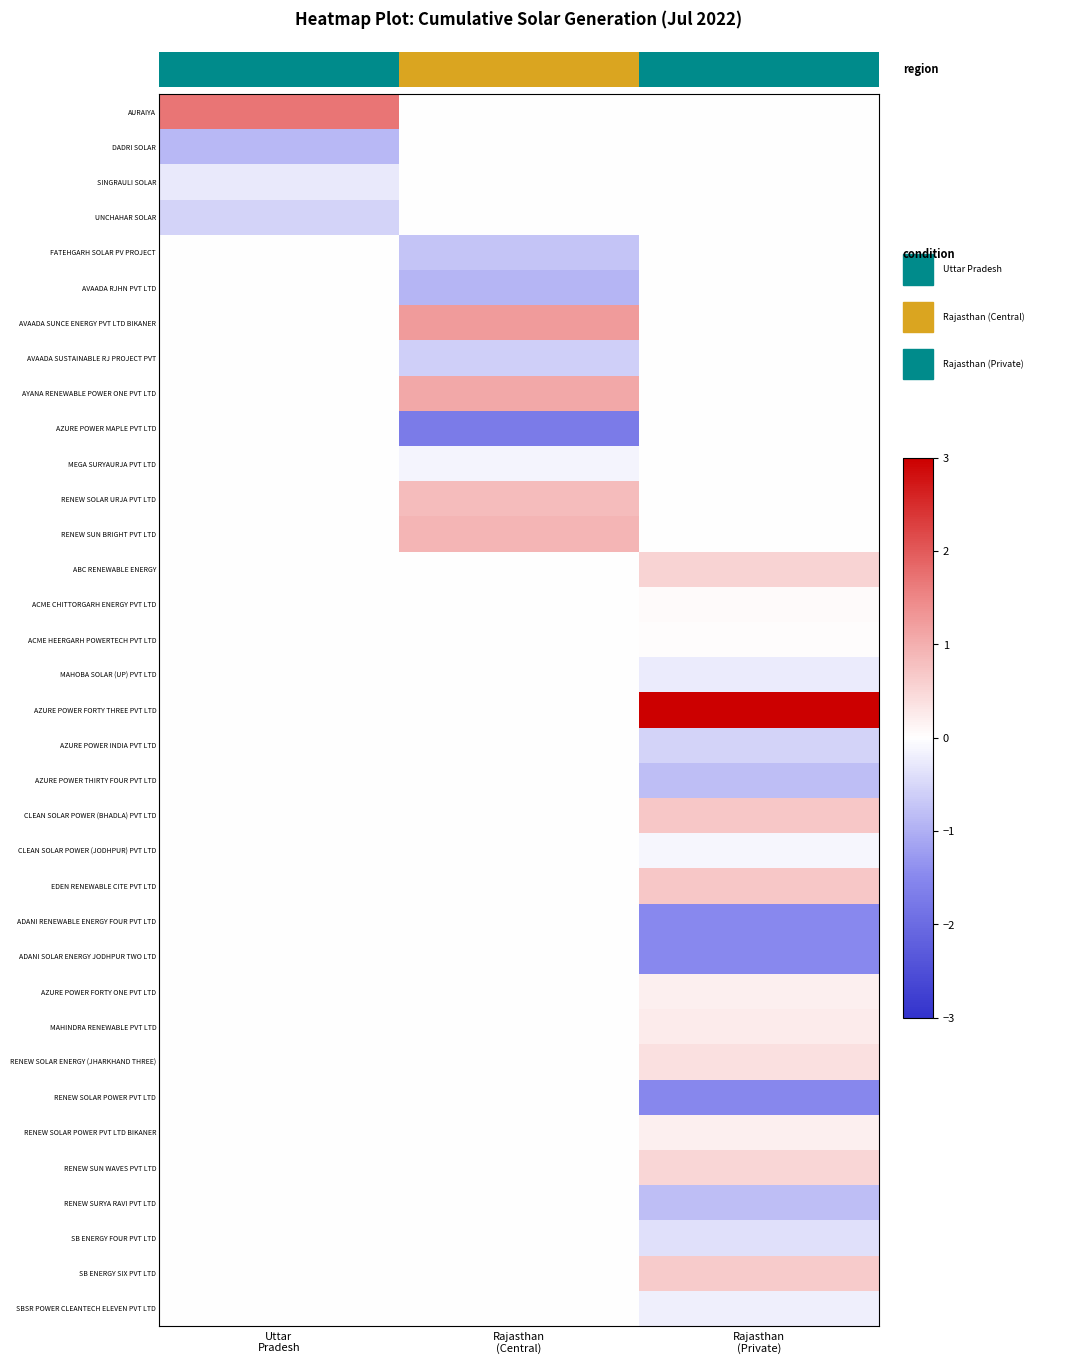

Reading left to right, what are all the values shown in this chart?

row_0: Uttar
Pradesh=1.7	Rajasthan
(Central)=0.0	Rajasthan
(Private)=0.0
row_1: Uttar
Pradesh=-0.9	Rajasthan
(Central)=0.0	Rajasthan
(Private)=0.0
row_2: Uttar
Pradesh=-0.3	Rajasthan
(Central)=0.0	Rajasthan
(Private)=0.0
row_3: Uttar
Pradesh=-0.5	Rajasthan
(Central)=0.0	Rajasthan
(Private)=0.0
row_4: Uttar
Pradesh=0.0	Rajasthan
(Central)=-0.7	Rajasthan
(Private)=0.0
row_5: Uttar
Pradesh=0.0	Rajasthan
(Central)=-0.9	Rajasthan
(Private)=0.0
row_6: Uttar
Pradesh=0.0	Rajasthan
(Central)=1.3	Rajasthan
(Private)=0.0
row_7: Uttar
Pradesh=0.0	Rajasthan
(Central)=-0.6	Rajasthan
(Private)=0.0
row_8: Uttar
Pradesh=0.0	Rajasthan
(Central)=1.1	Rajasthan
(Private)=0.0
row_9: Uttar
Pradesh=0.0	Rajasthan
(Central)=-1.7	Rajasthan
(Private)=0.0
row_10: Uttar
Pradesh=0.0	Rajasthan
(Central)=-0.1	Rajasthan
(Private)=0.0
row_11: Uttar
Pradesh=0.0	Rajasthan
(Central)=0.8	Rajasthan
(Private)=0.0
row_12: Uttar
Pradesh=0.0	Rajasthan
(Central)=0.9	Rajasthan
(Private)=0.0
row_13: Uttar
Pradesh=0.0	Rajasthan
(Central)=0.0	Rajasthan
(Private)=0.5
row_14: Uttar
Pradesh=0.0	Rajasthan
(Central)=0.0	Rajasthan
(Private)=0.1
row_15: Uttar
Pradesh=0.0	Rajasthan
(Central)=0.0	Rajasthan
(Private)=0.0
row_16: Uttar
Pradesh=0.0	Rajasthan
(Central)=0.0	Rajasthan
(Private)=-0.2
row_17: Uttar
Pradesh=0.0	Rajasthan
(Central)=0.0	Rajasthan
(Private)=3.4
row_18: Uttar
Pradesh=0.0	Rajasthan
(Central)=0.0	Rajasthan
(Private)=-0.6
row_19: Uttar
Pradesh=0.0	Rajasthan
(Central)=0.0	Rajasthan
(Private)=-0.8
row_20: Uttar
Pradesh=0.0	Rajasthan
(Central)=0.0	Rajasthan
(Private)=0.7
row_21: Uttar
Pradesh=0.0	Rajasthan
(Central)=0.0	Rajasthan
(Private)=-0.1
row_22: Uttar
Pradesh=0.0	Rajasthan
(Central)=0.0	Rajasthan
(Private)=0.7
row_23: Uttar
Pradesh=0.0	Rajasthan
(Central)=0.0	Rajasthan
(Private)=-1.5
row_24: Uttar
Pradesh=0.0	Rajasthan
(Central)=0.0	Rajasthan
(Private)=-1.5
row_25: Uttar
Pradesh=0.0	Rajasthan
(Central)=0.0	Rajasthan
(Private)=0.2
row_26: Uttar
Pradesh=0.0	Rajasthan
(Central)=0.0	Rajasthan
(Private)=0.2
row_27: Uttar
Pradesh=0.0	Rajasthan
(Central)=0.0	Rajasthan
(Private)=0.4
row_28: Uttar
Pradesh=0.0	Rajasthan
(Central)=0.0	Rajasthan
(Private)=-1.5
row_29: Uttar
Pradesh=0.0	Rajasthan
(Central)=0.0	Rajasthan
(Private)=0.2
row_30: Uttar
Pradesh=0.0	Rajasthan
(Central)=0.0	Rajasthan
(Private)=0.5
row_31: Uttar
Pradesh=0.0	Rajasthan
(Central)=0.0	Rajasthan
(Private)=-0.8
row_32: Uttar
Pradesh=0.0	Rajasthan
(Central)=0.0	Rajasthan
(Private)=-0.4
row_33: Uttar
Pradesh=0.0	Rajasthan
(Central)=0.0	Rajasthan
(Private)=0.6
row_34: Uttar
Pradesh=0.0	Rajasthan
(Central)=0.0	Rajasthan
(Private)=-0.2